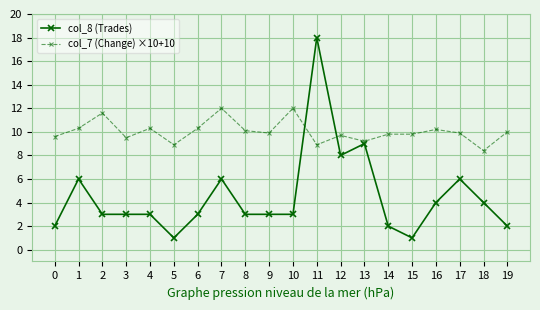

What is the smallest value displayed?

1.0